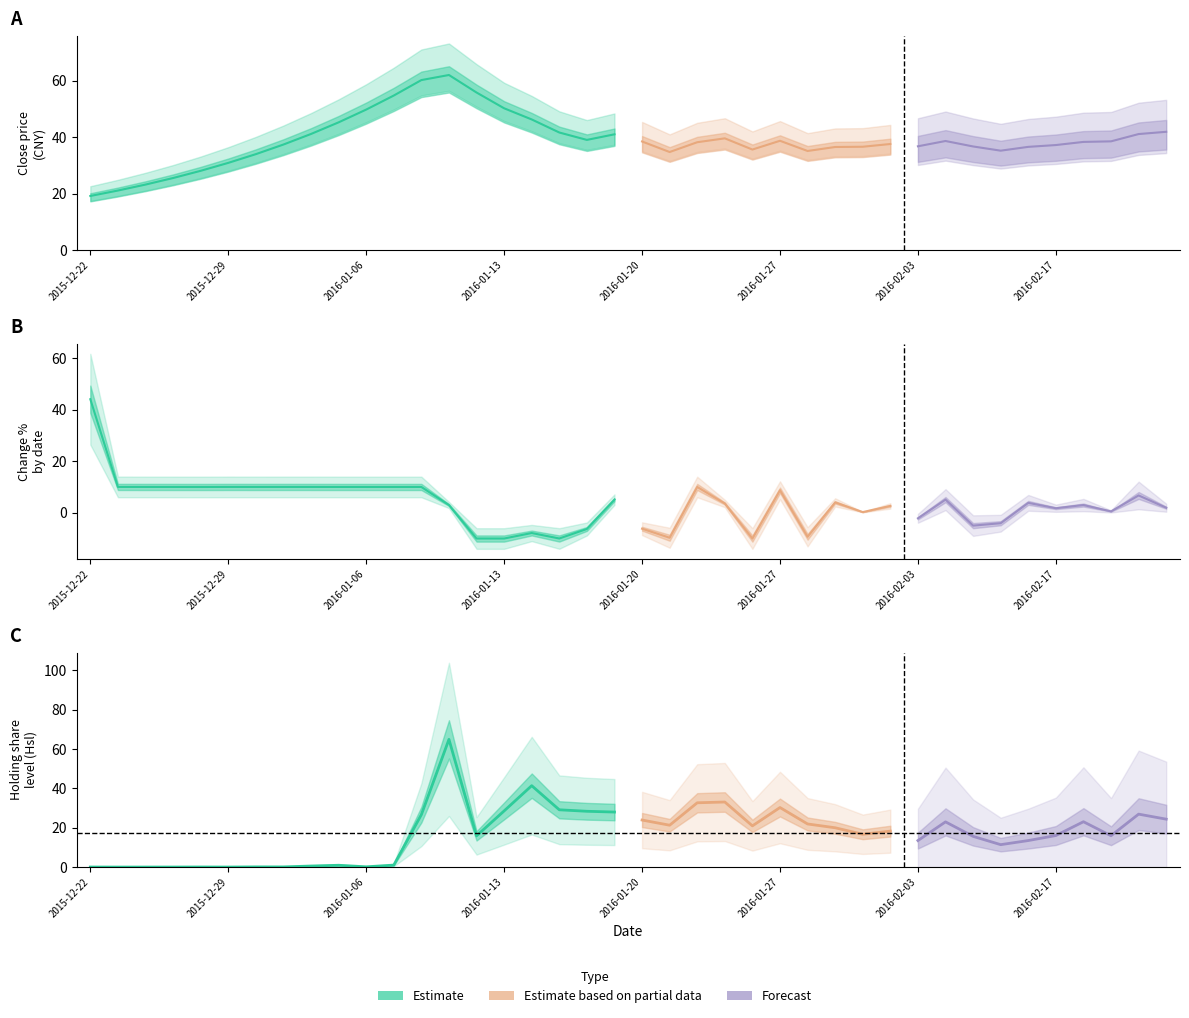

Is this an area chart (filled region under the line)?

No